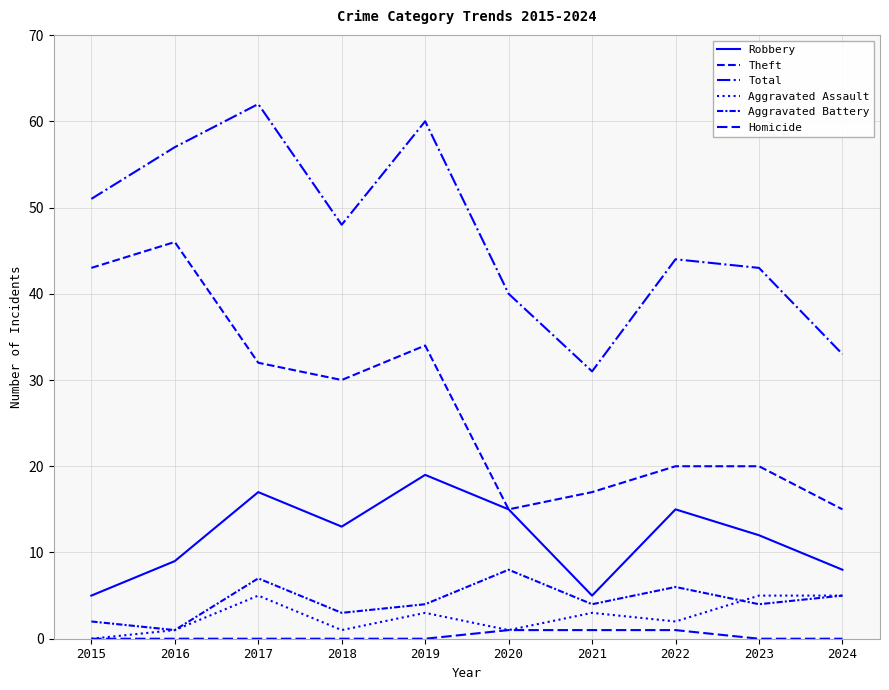

Does the chart display data point markers on the line(s)?

No